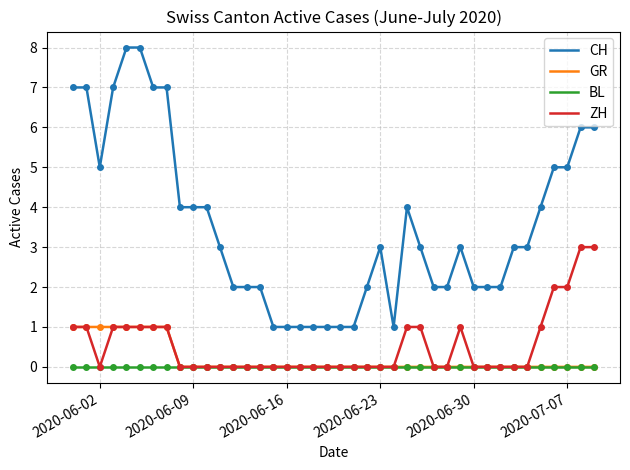

True or false: GR and CH intersect in this chart.

False